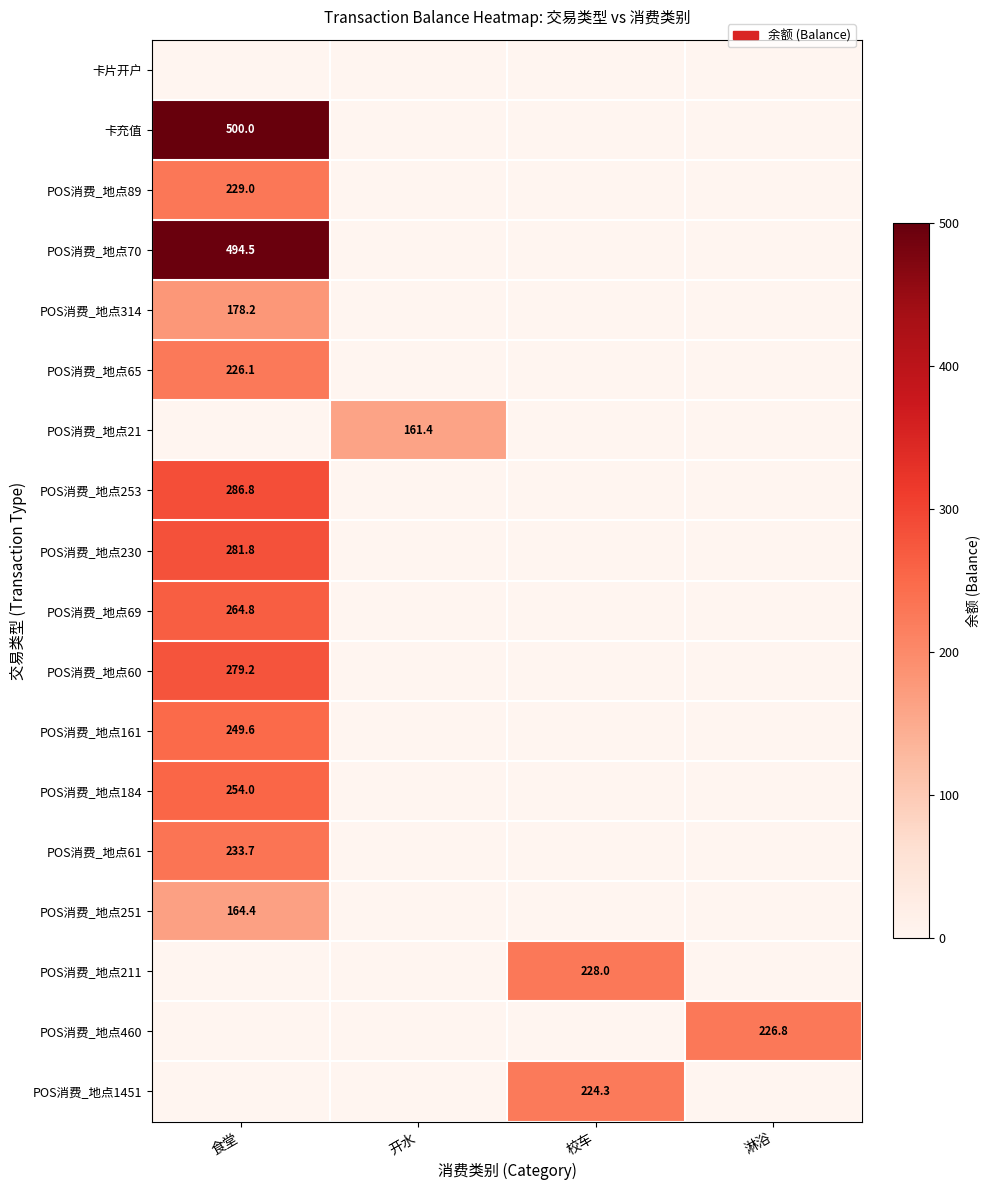

Is it true that POS消费_地点60 equals 279.2 at 食堂?

True